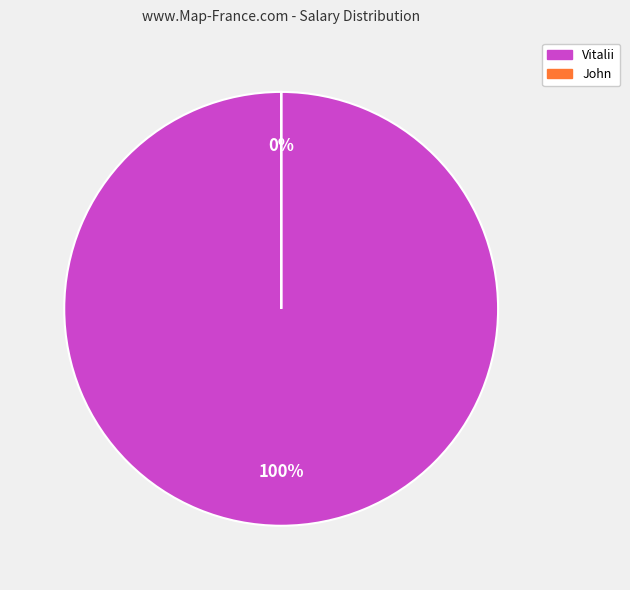

Which has a higher value, Vitalii or John?

Vitalii